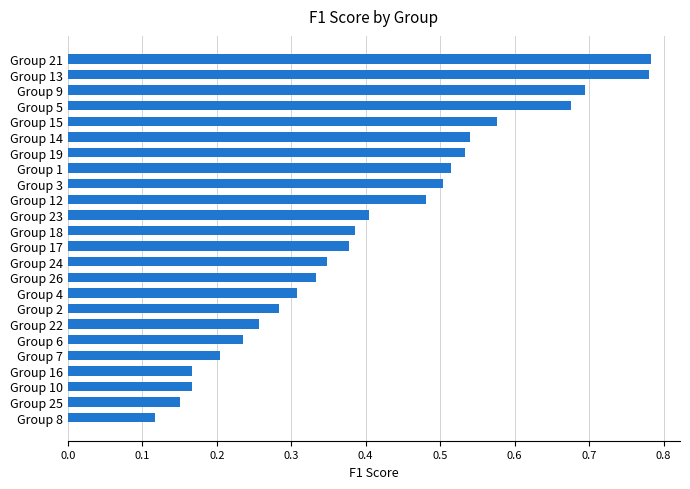

The value at Group 2 is 0.4. True or false?

False